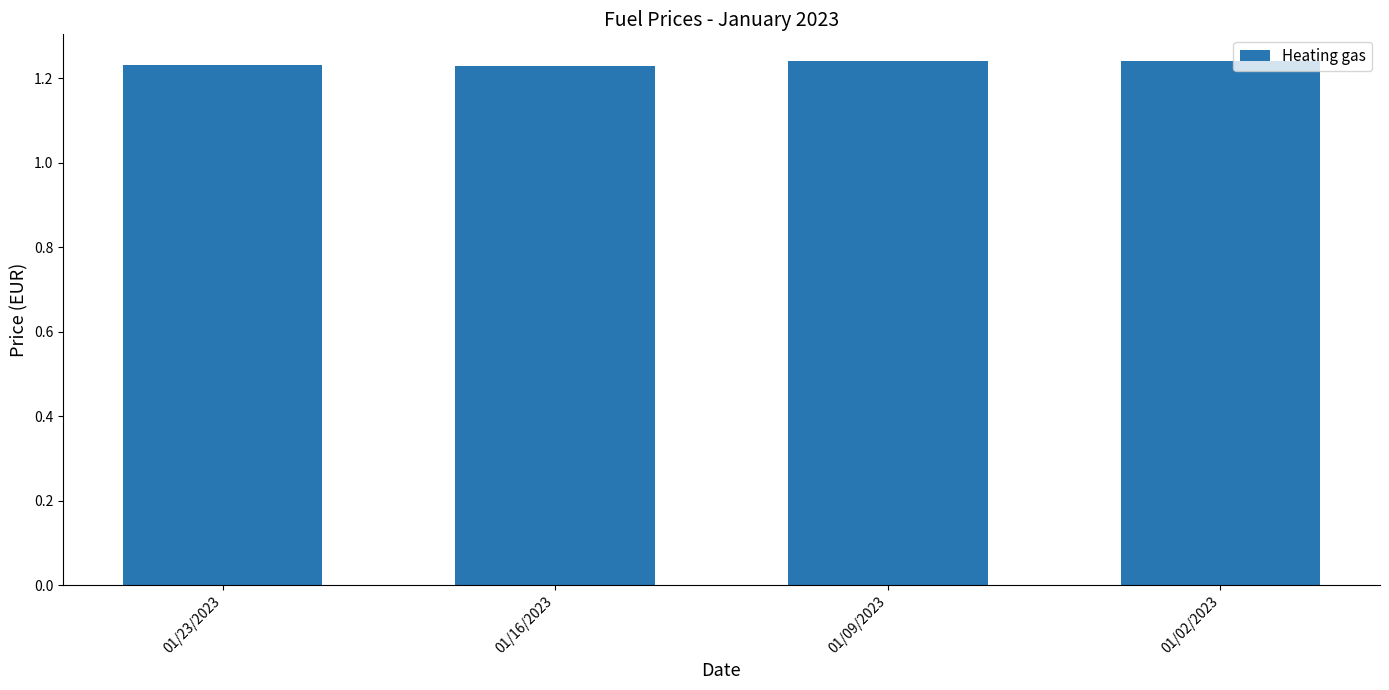

How many categories are shown in the chart?

4